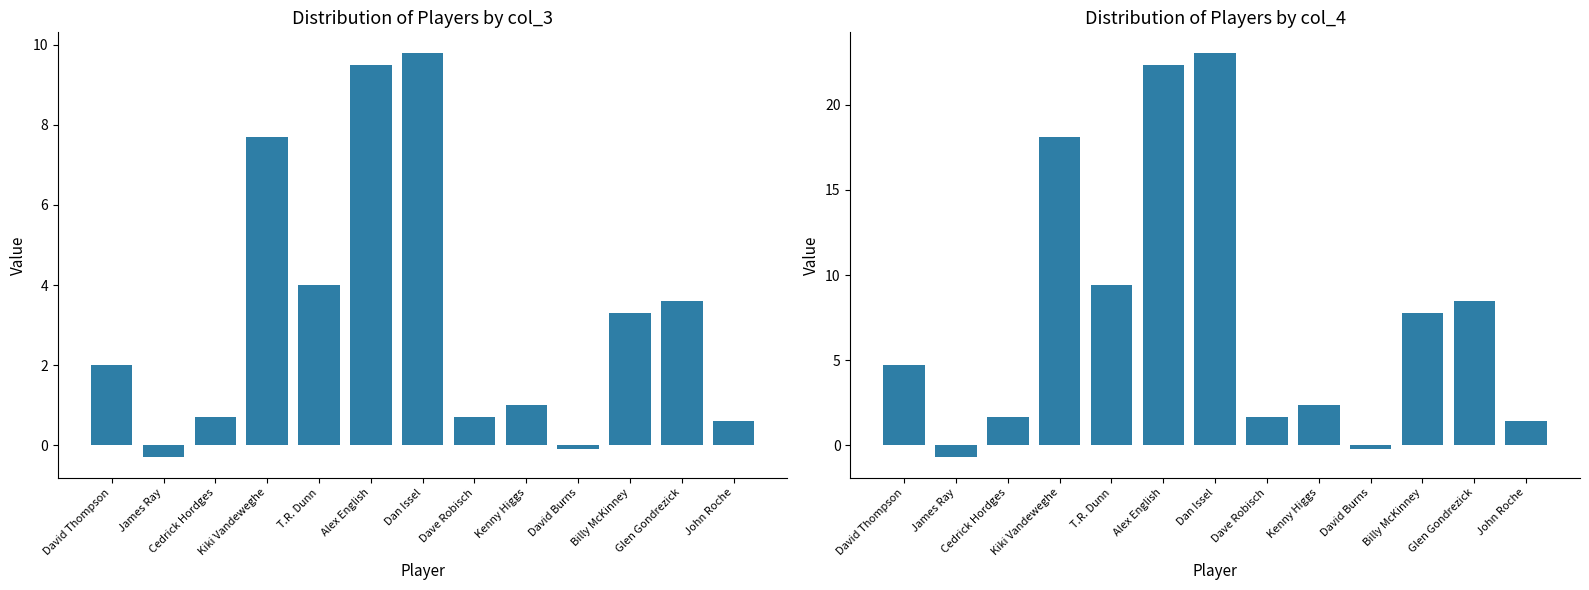

How many bars are there in total?

26